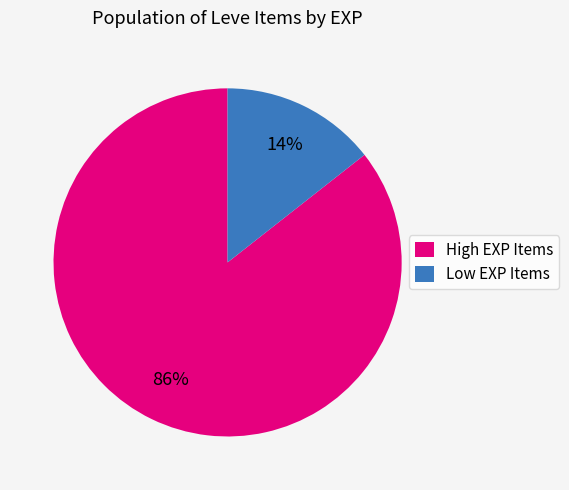

Is the sum of High EXP Items and Low EXP Items greater than half?

Yes